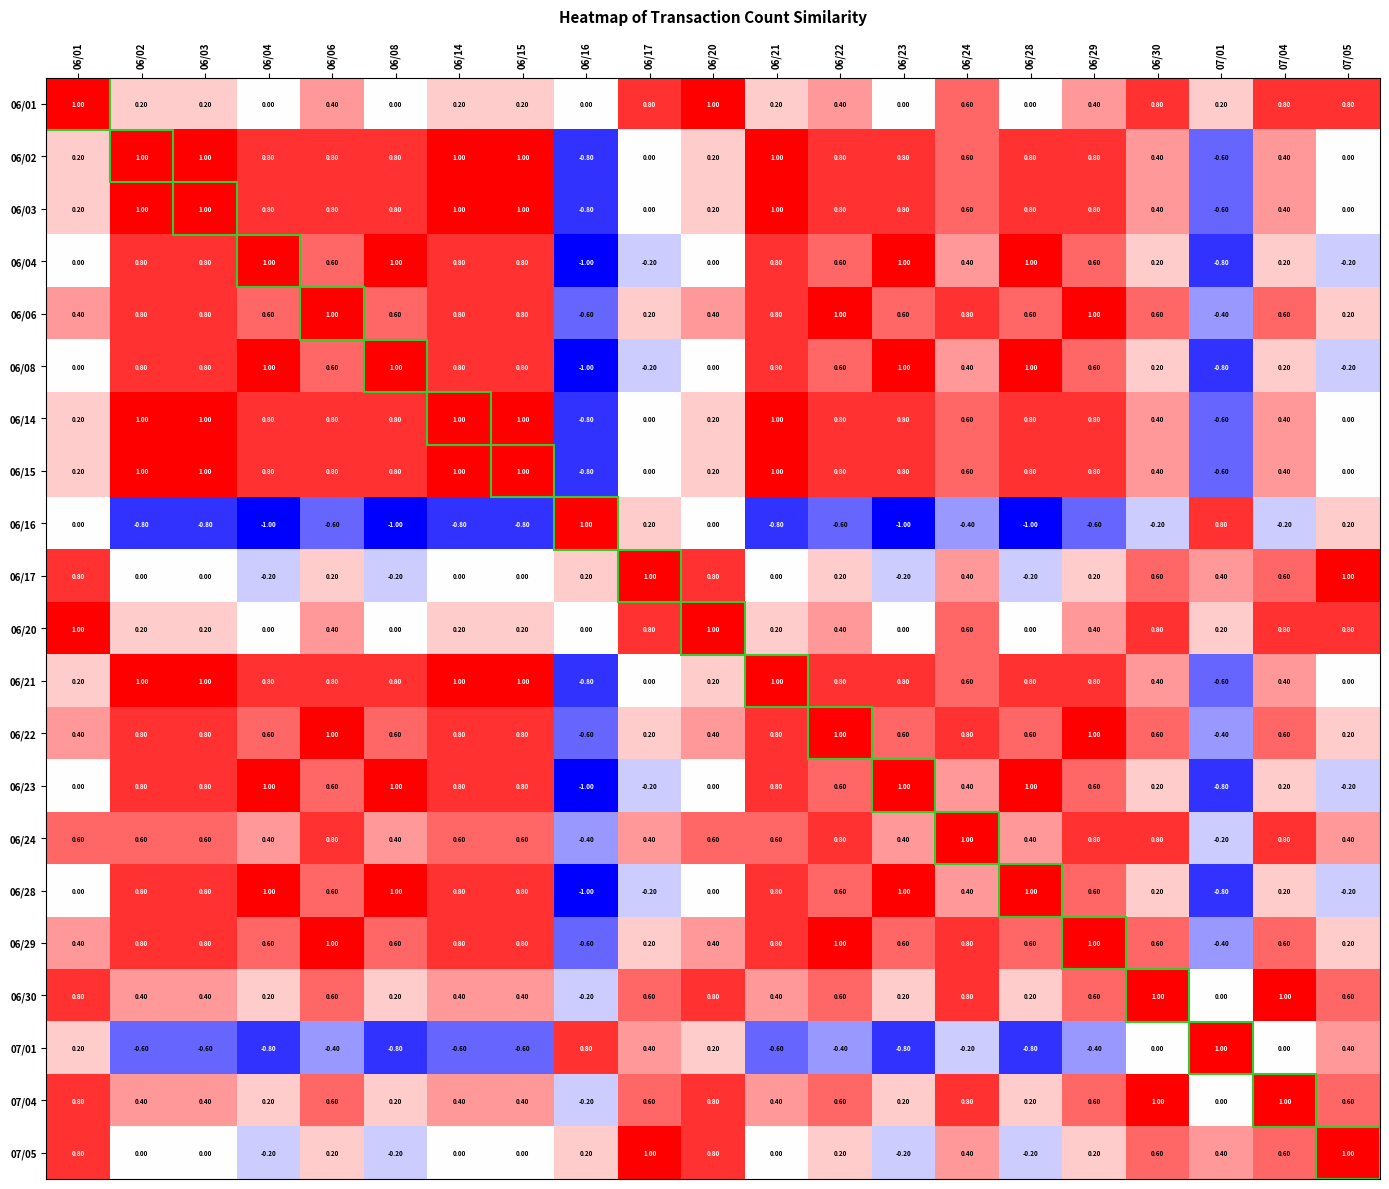

What is the spread (max minus min) of values at 06/02?

1.8